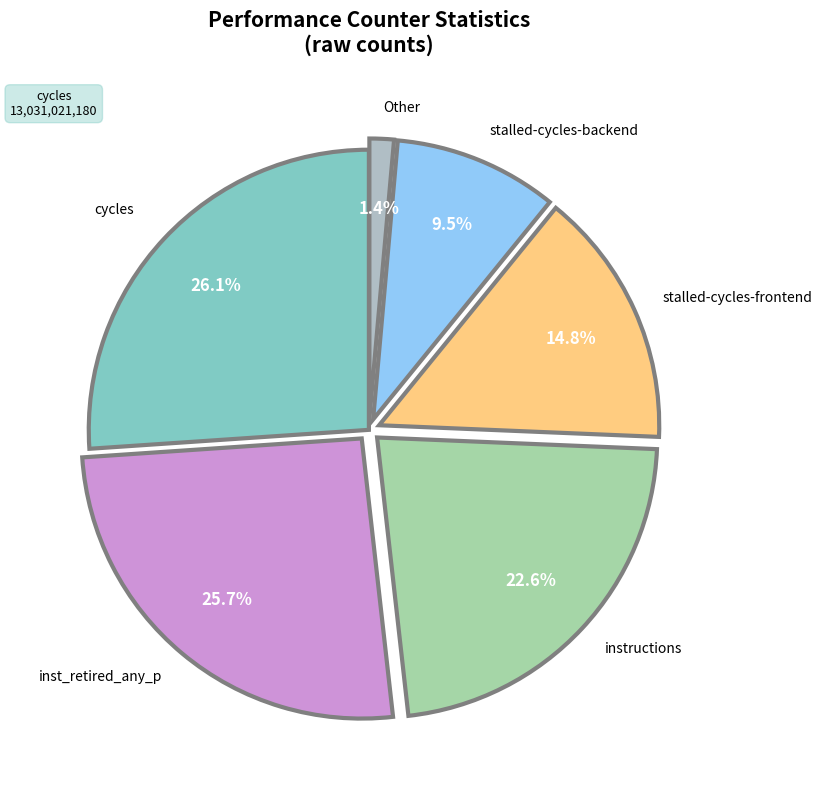

Is there a majority slice in this chart?

No